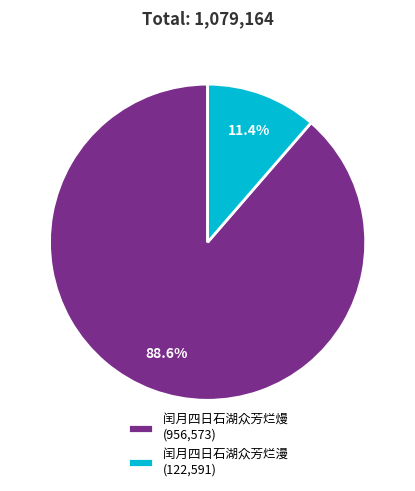

How many segments does this pie chart have?

2